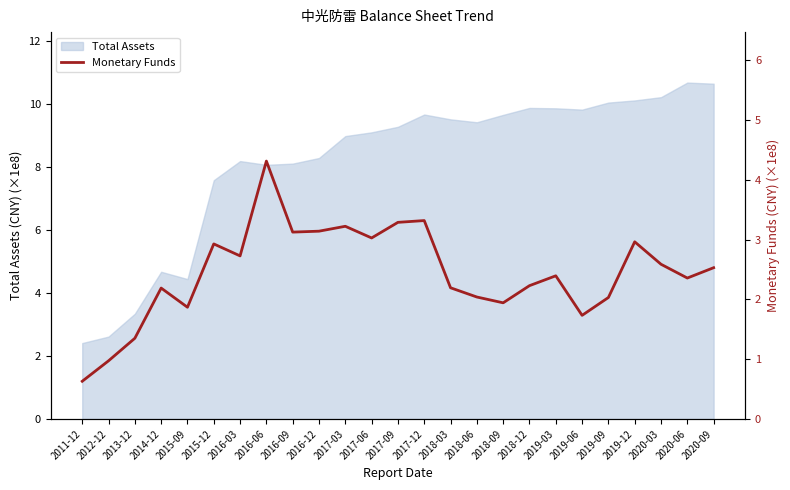

What is the minimum value for Total Assets?

2.4